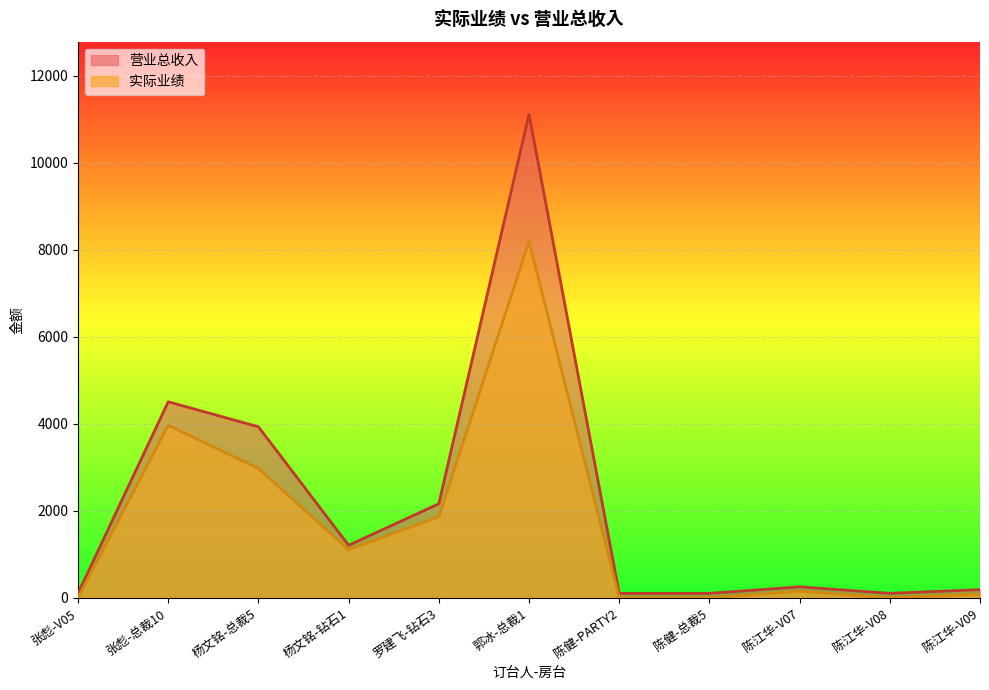

Which series has the largest total across all categories?

营业总收入